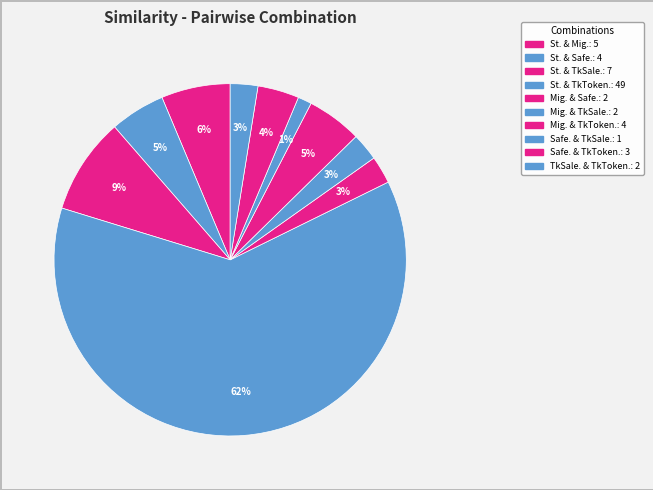

Rank the categories by value from lowest to highest.

SafeMath.sol & ThetaTokenSale.sol, Migrations.sol & SafeMath.sol, Migrations.sol & ThetaTokenSale.sol, ThetaTokenSale.sol & ThetaToken.sol, SafeMath.sol & ThetaToken.sol, StandardToken.sol & SafeMath.sol, Migrations.sol & ThetaToken.sol, StandardToken.sol & Migrations.sol, StandardToken.sol & ThetaTokenSale.sol, StandardToken.sol & ThetaToken.sol